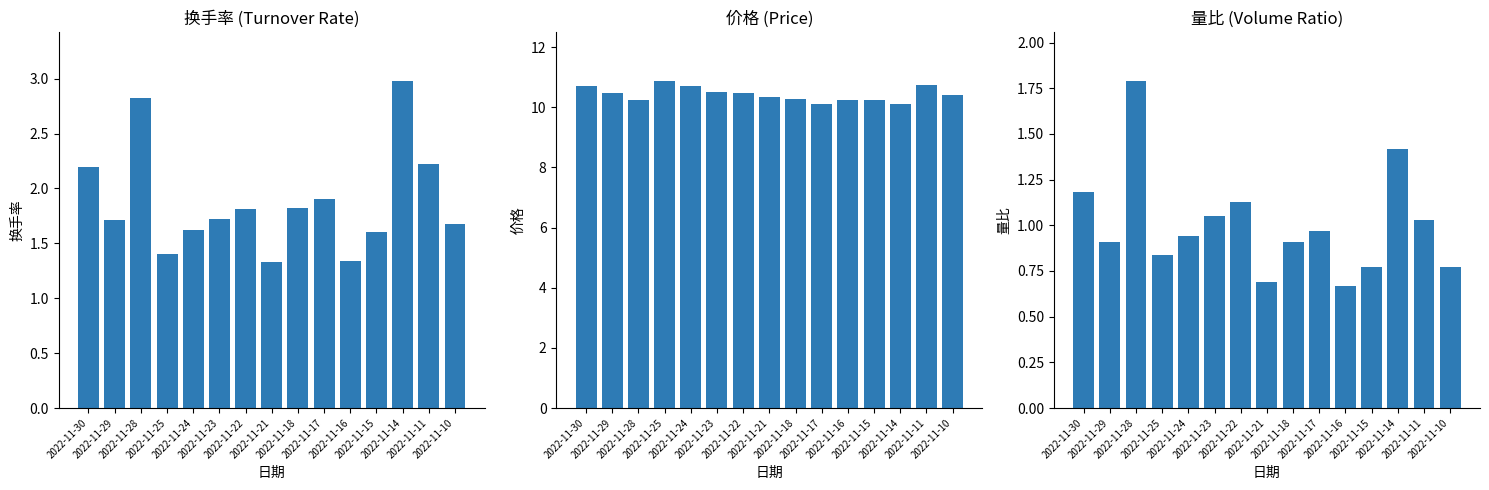

Which category has the highest value across all series?

2022-11-25